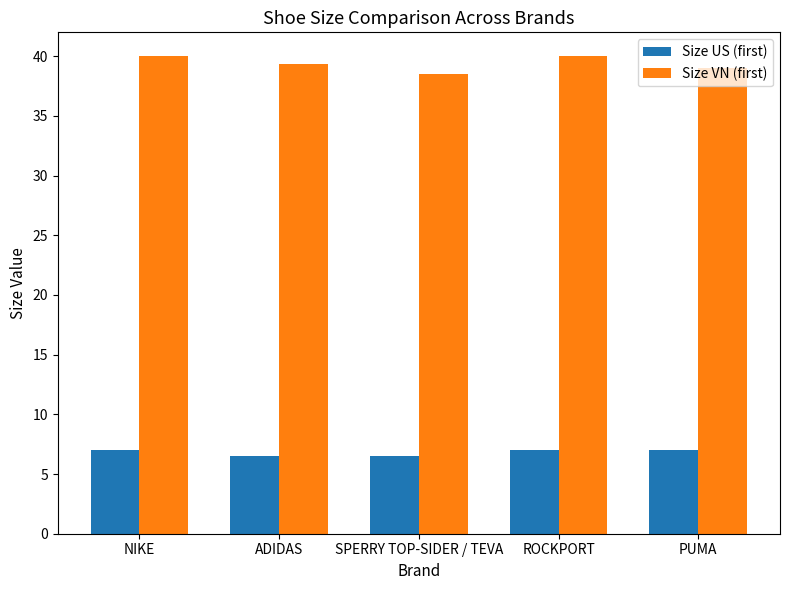

Is it true that Size US (first) equals 4.8 at NIKE?

False